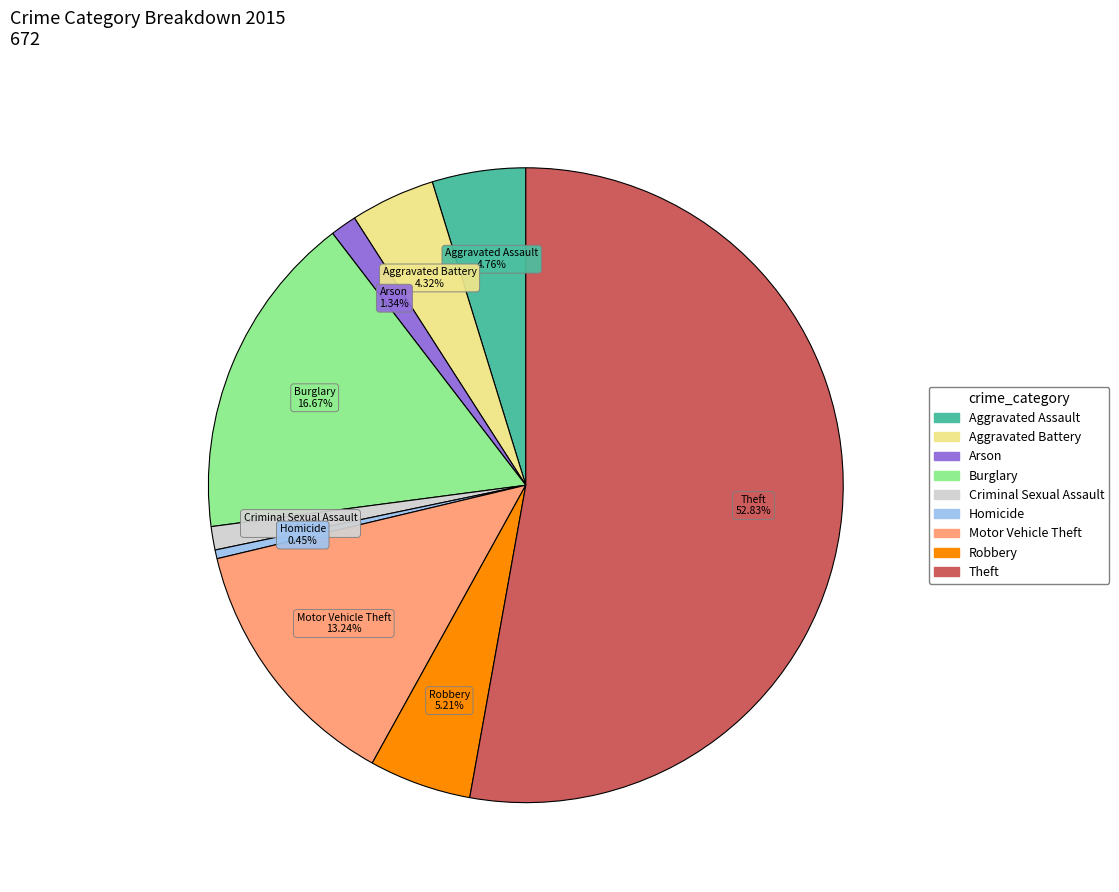

What is the ratio of the value at Motor Vehicle Theft to the value at Criminal Sexual Assault?

11.1